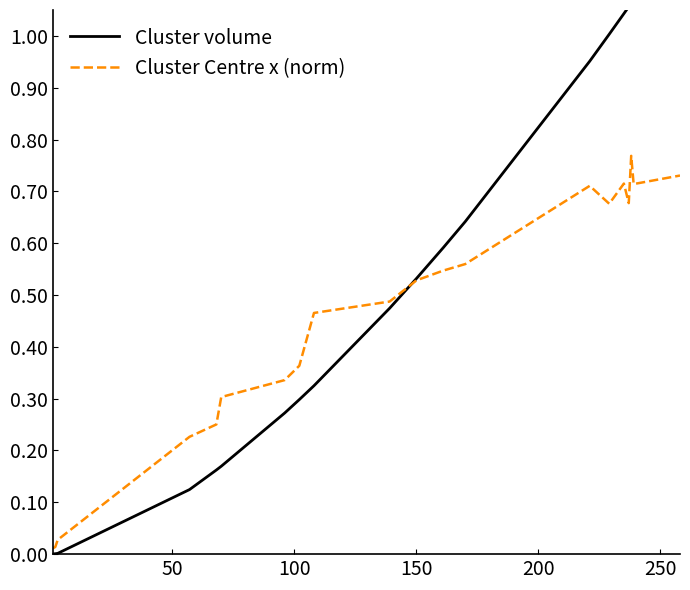

Does the chart have visible grid lines?

No